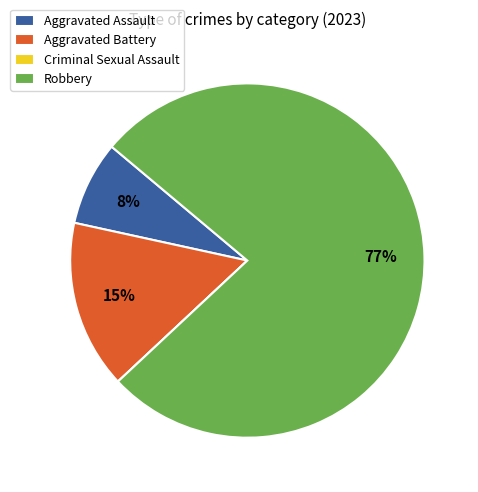

Is the sum of Robbery and Aggravated Battery greater than half?

Yes